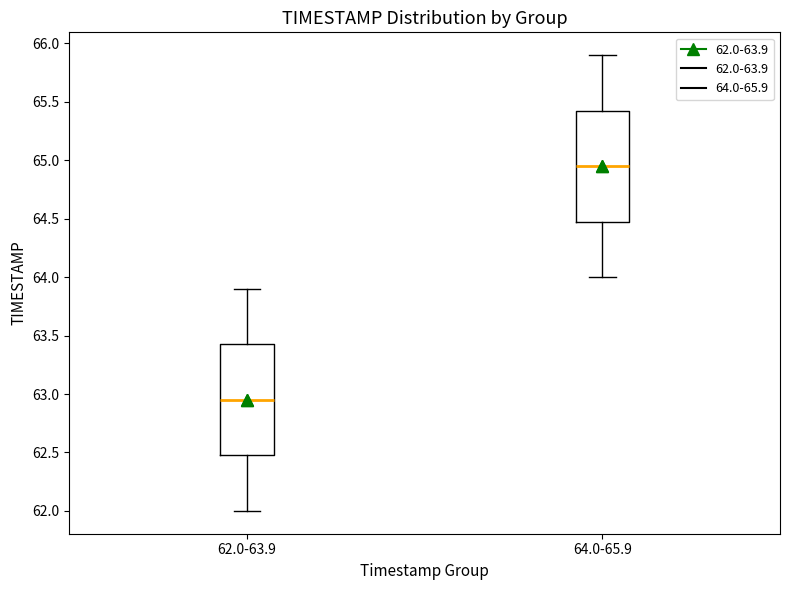

Reading left to right, read every box against the y-axis: the position of its median line, the range the box covers, and the ends of its whiskers. The values are not printed on the chart, so give them approximately, as read against the axis.

62.0-63.9: median 62.95, box 62.50 to 63.45, whiskers 62.00 to 63.90
64.0-65.9: median 64.95, box 64.50 to 65.45, whiskers 64.00 to 65.90